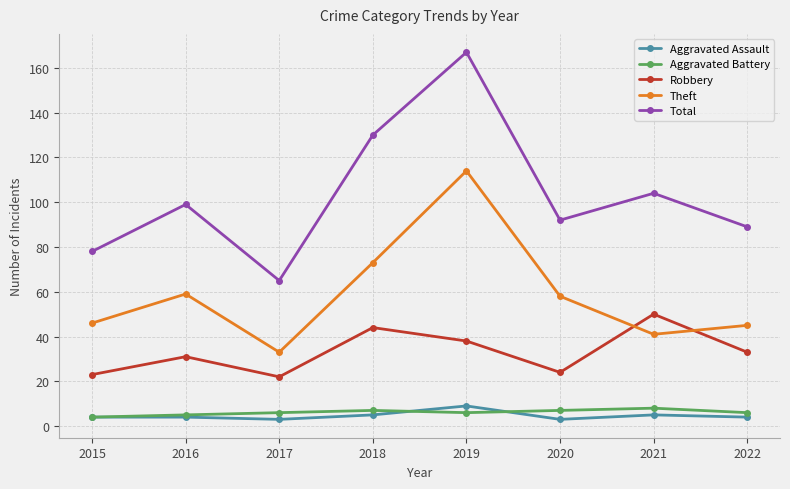

Count the number of categories in the chart.

8